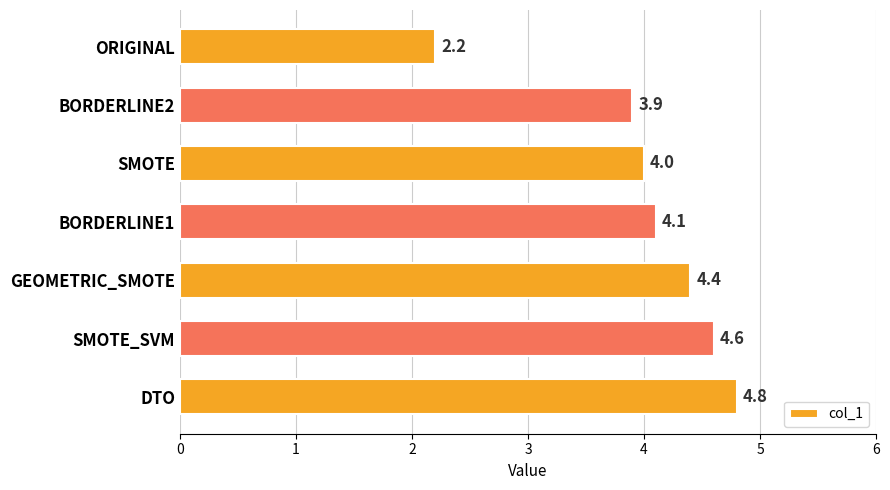

What is the sum of all values?

28.0